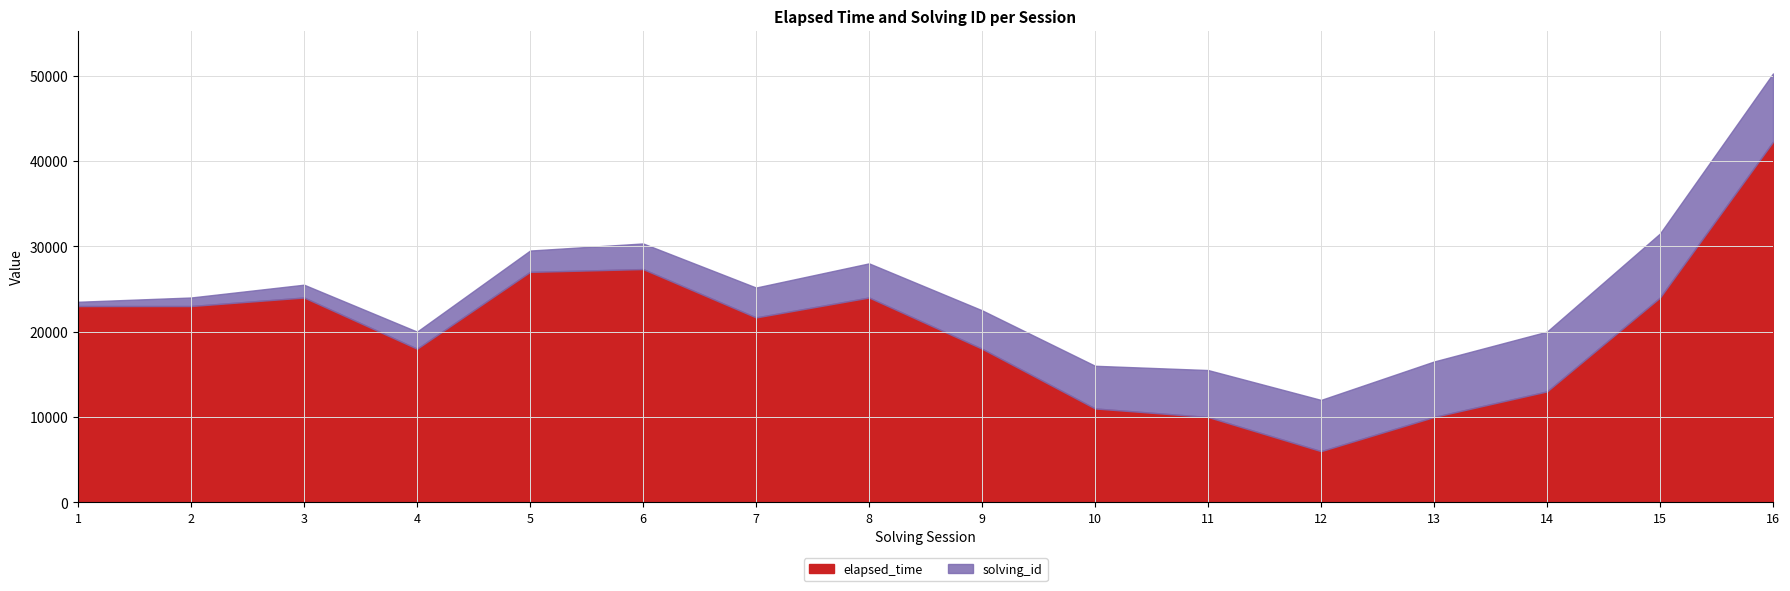

What is the maximum value for elapsed_time?

42250